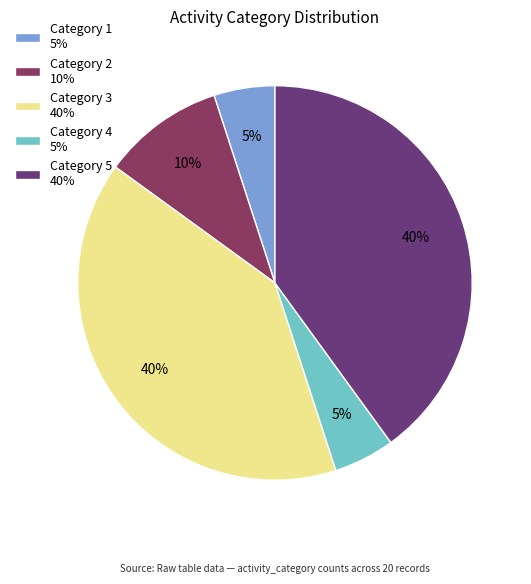

What percentage is the Category 1 5% slice, to the nearest percent?

5%